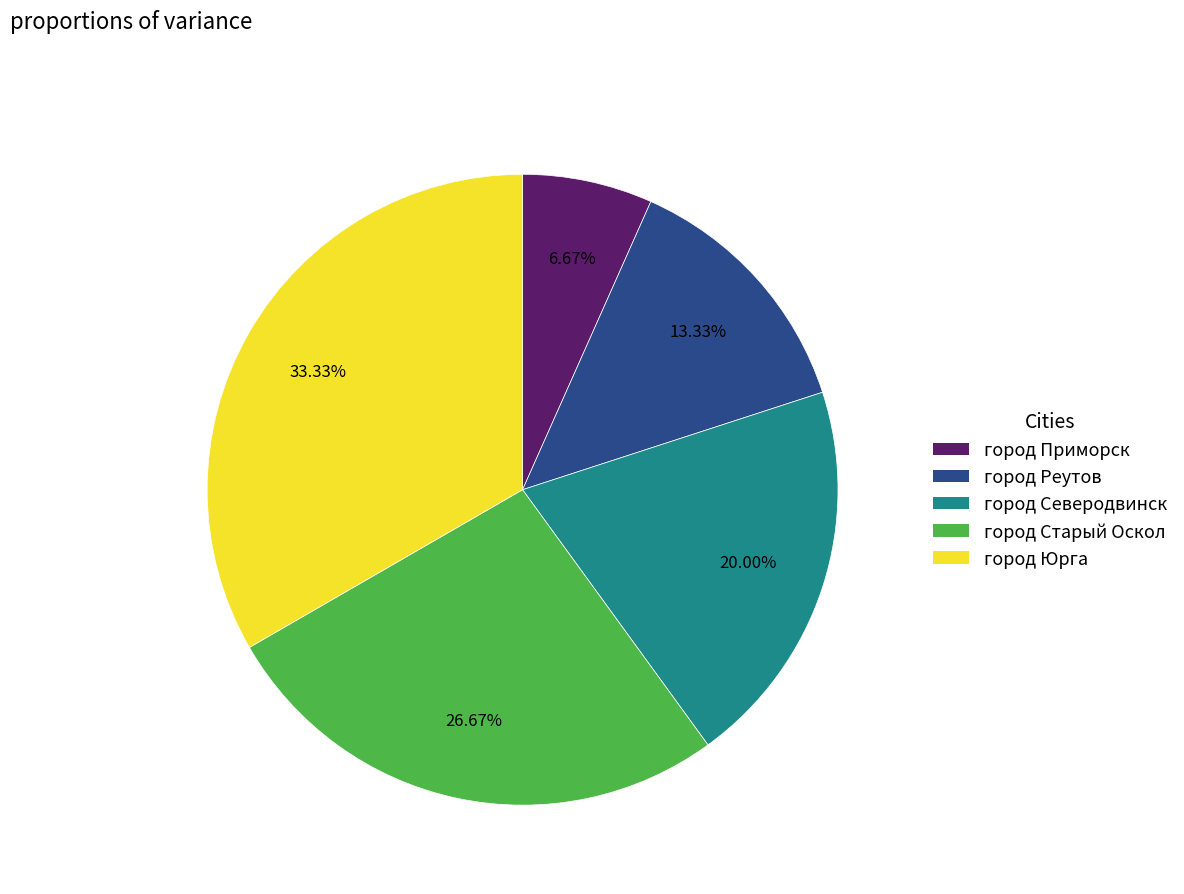

How many segments does this pie chart have?

5